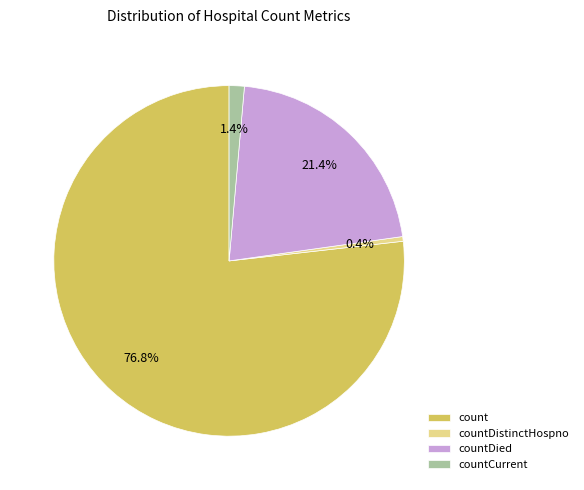

Do countDistinctHospno and countCurrent together represent more than half of the pie?

No